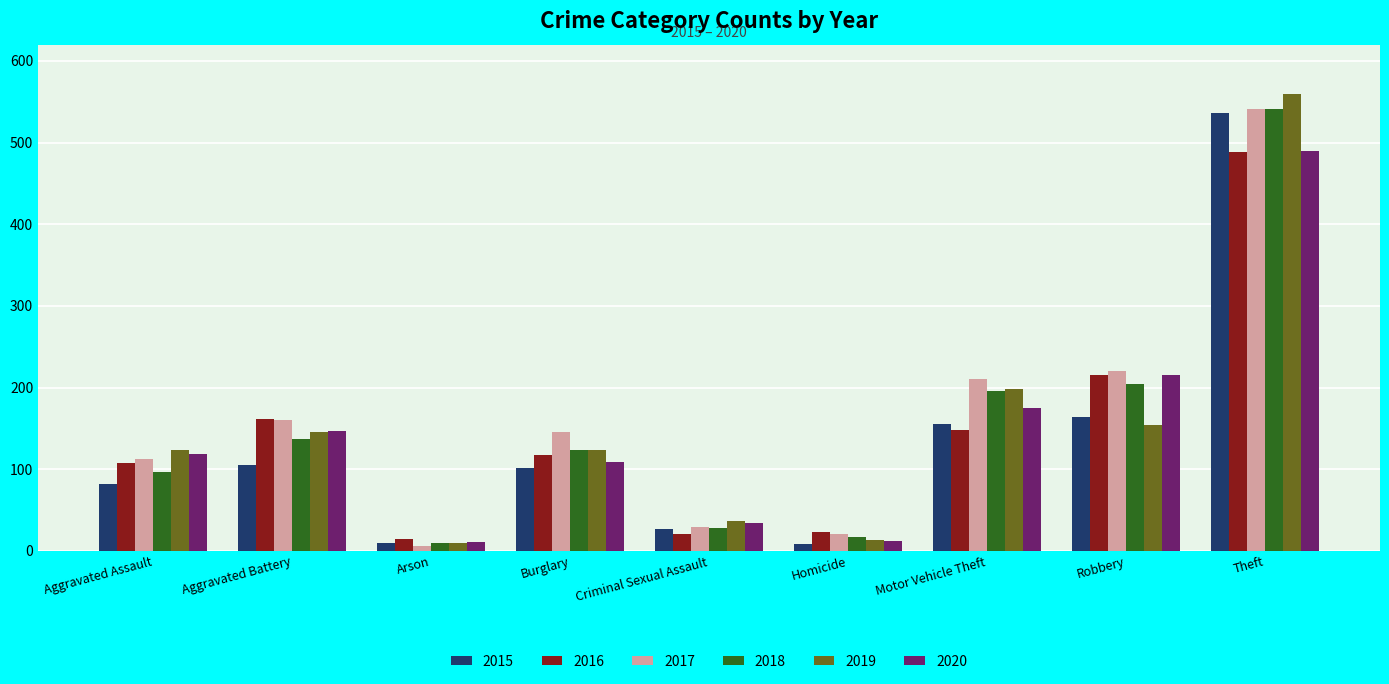

Read the 2019 value at Robbery.

154